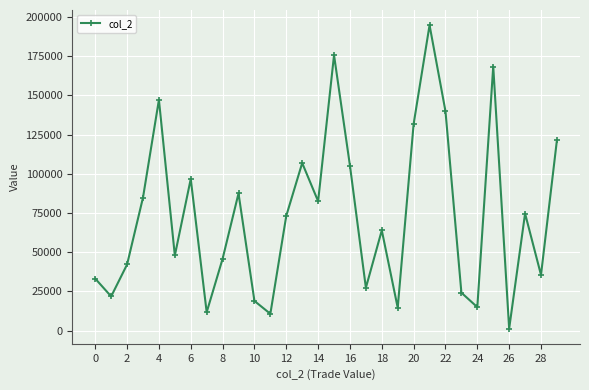

What is the sum of all values?

2204630